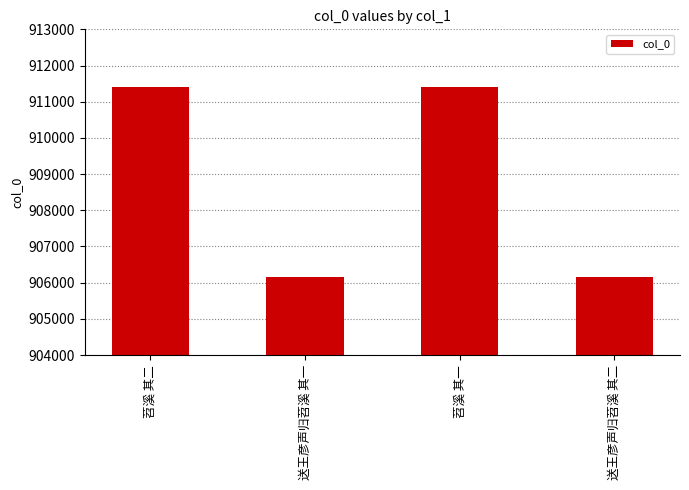

What is the smallest value displayed?

906160